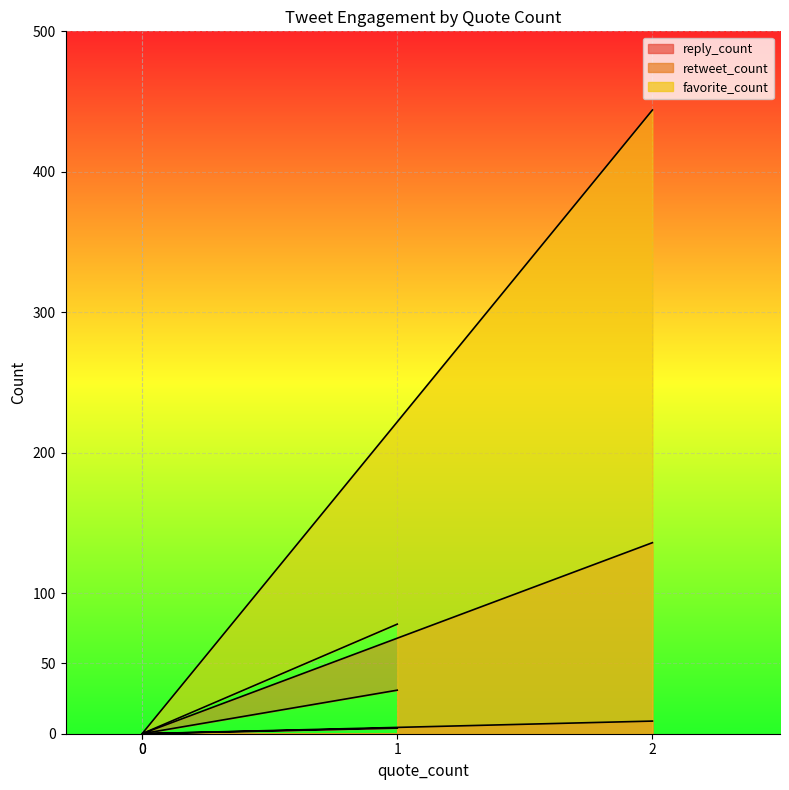

What is the highest value of the favorite_count series?

444